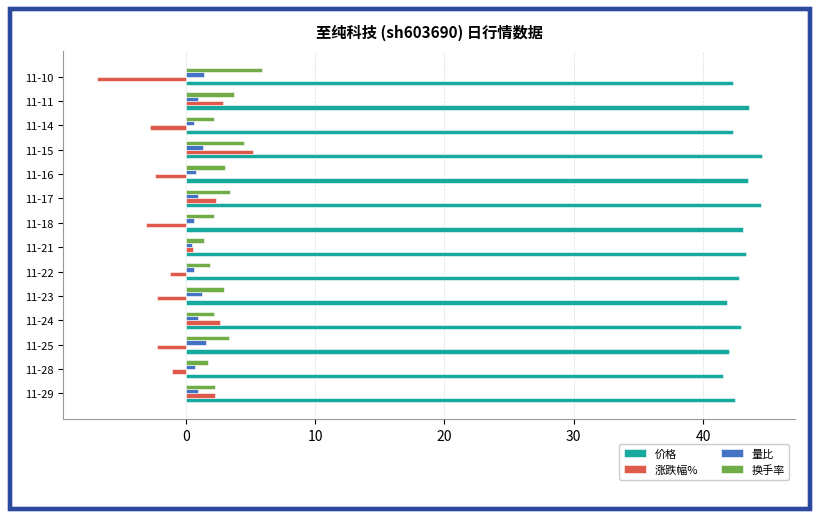

How many categories are shown in the chart?

14